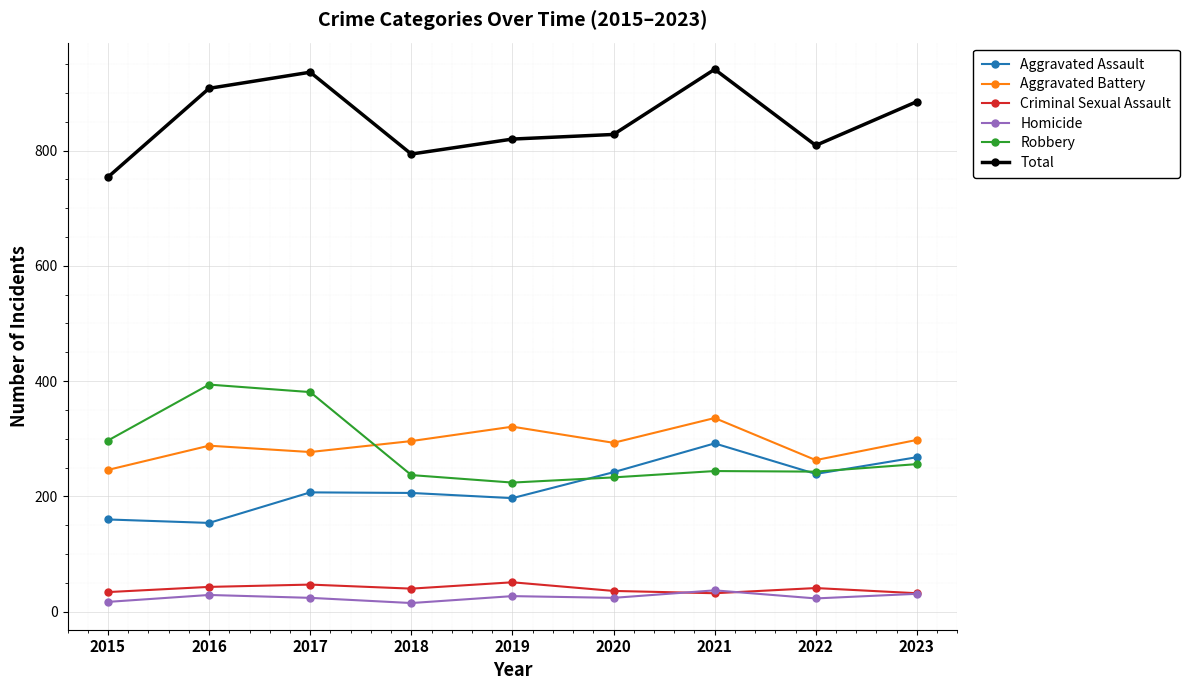

What is the average value of the Criminal Sexual Assault series?

40